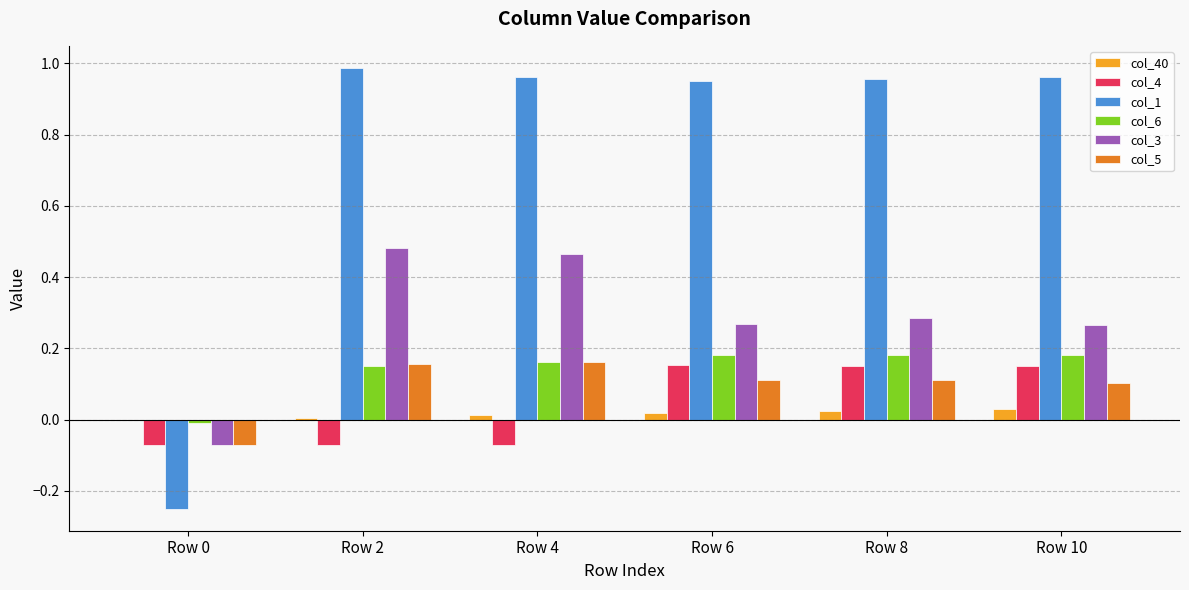

Is the value of col_4 at Row 10 greater than the value of col_5 at Row 6?

Yes